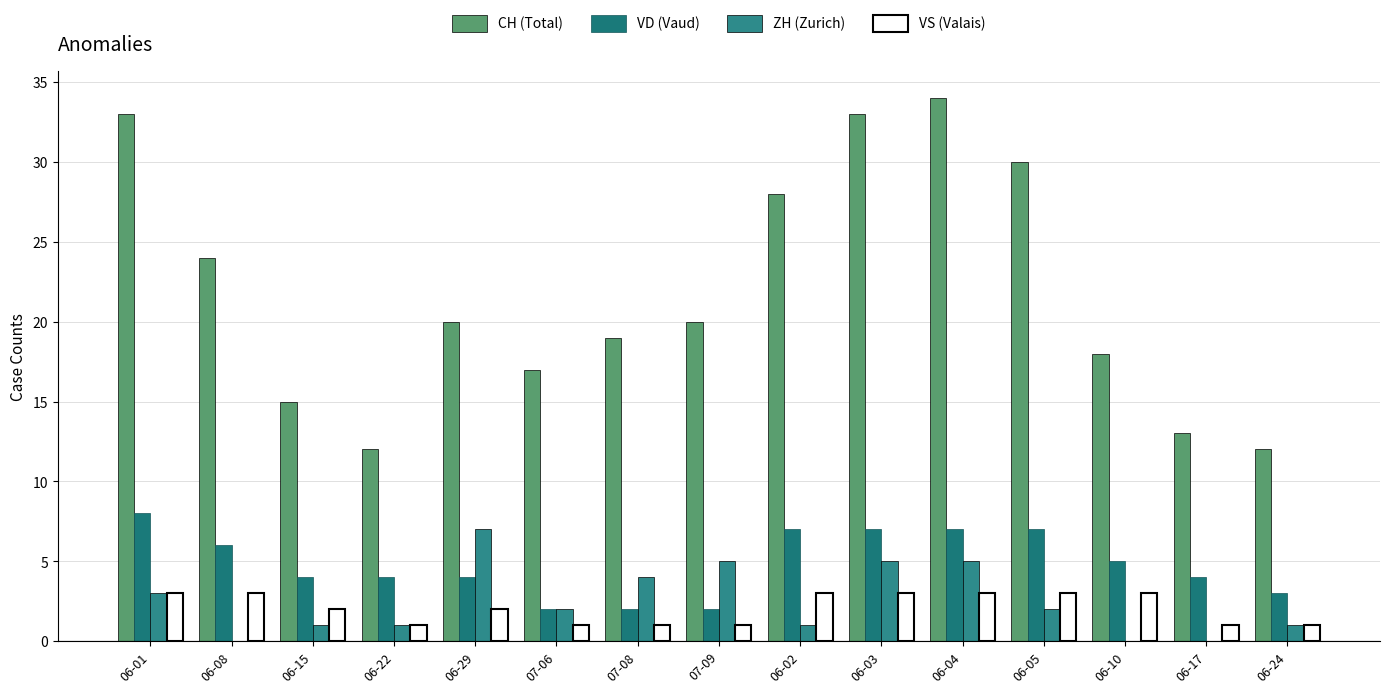

Are the bars grouped side by side (vs. stacked)?

Yes